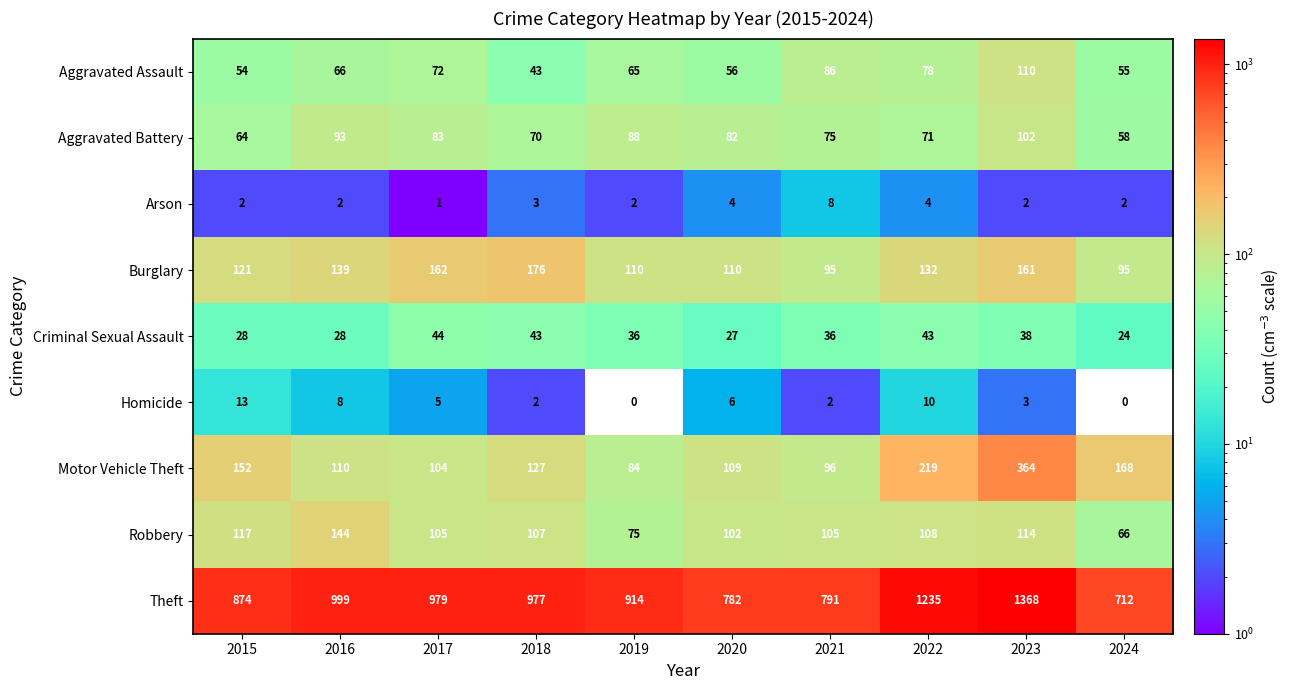

What is the sum of all Burglary values?

1301